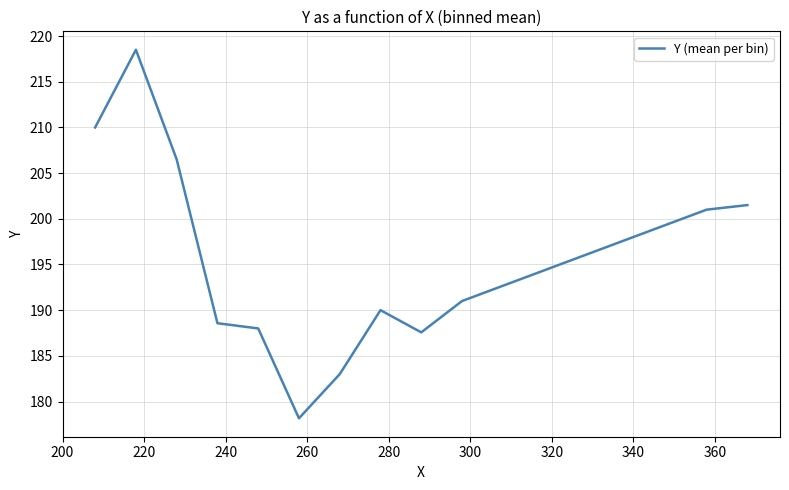

What is the minimum value shown in the chart?

178.2